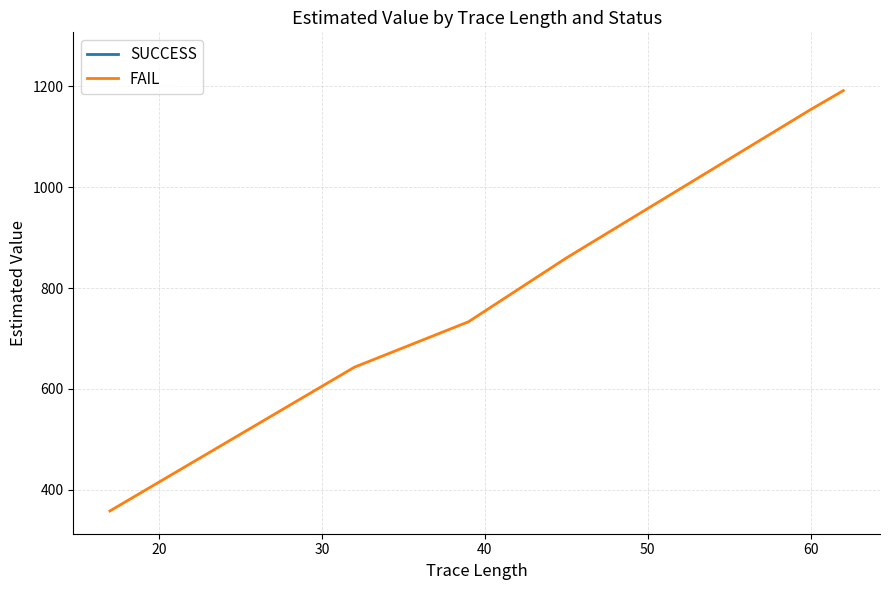

What is the lowest value of the FAIL series?

358.2